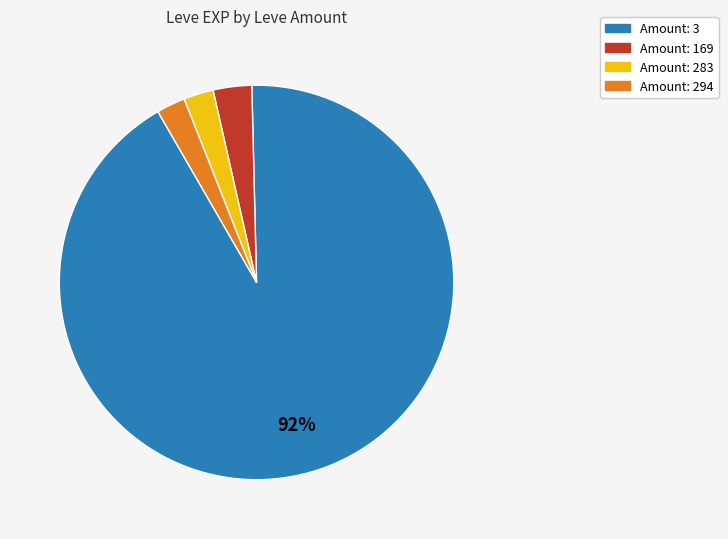

To the nearest percent, what is the average slice percentage?

25%